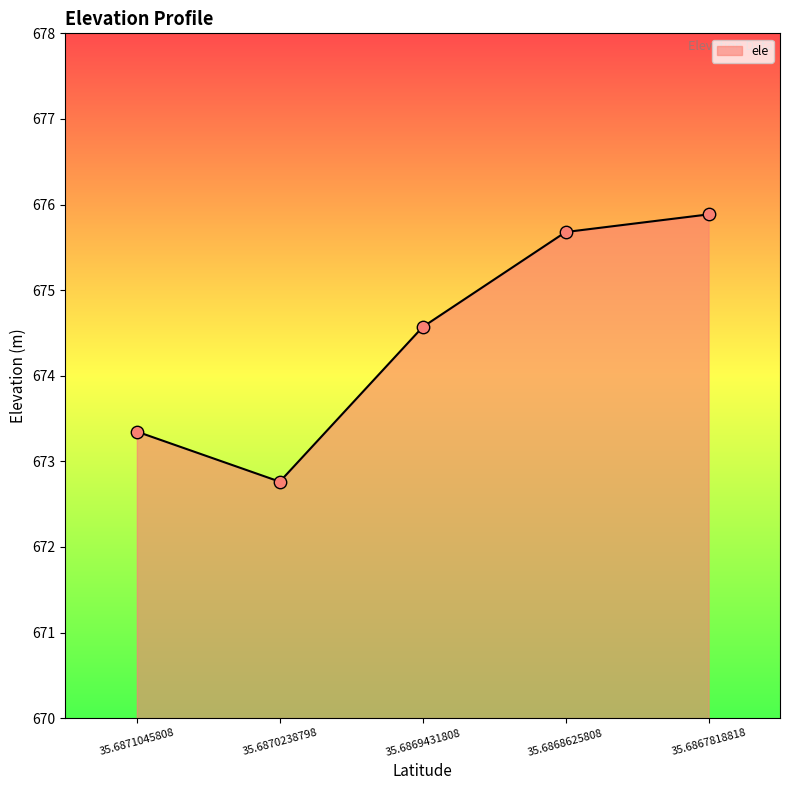

What is the change in value from 35.6870238798 to 35.6868625808?

+2.9